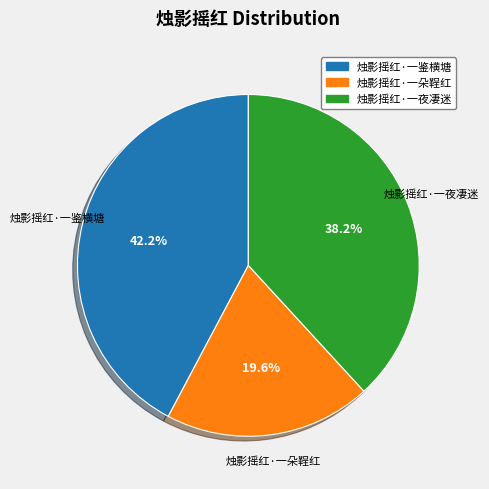

Which has a higher value, 烛影摇红·一夜凄迷 or 烛影摇红·一鉴横塘?

烛影摇红·一鉴横塘